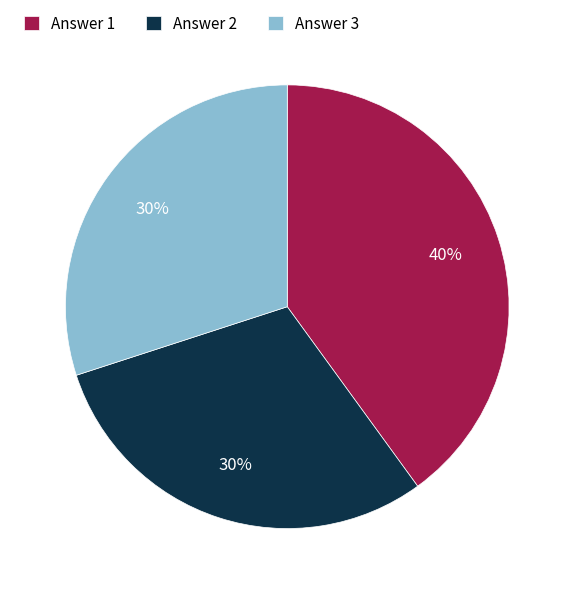

To the nearest percent, what portion does Answer 2 represent?

30%